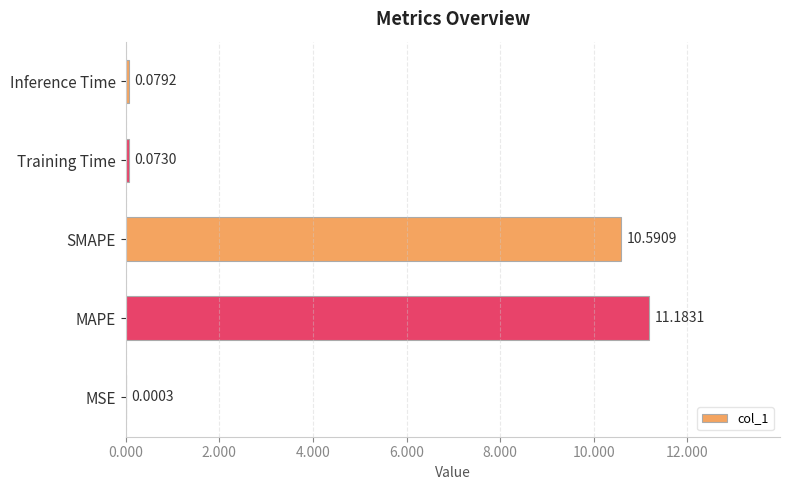

At which label is the value closest to 5?

Inference Time